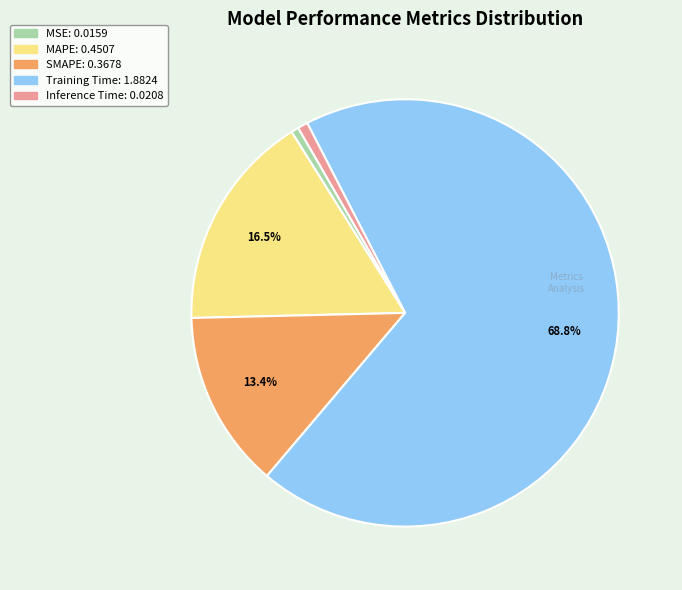

To the nearest percent, what is the combined percentage of MSE and Inference Time?

1%